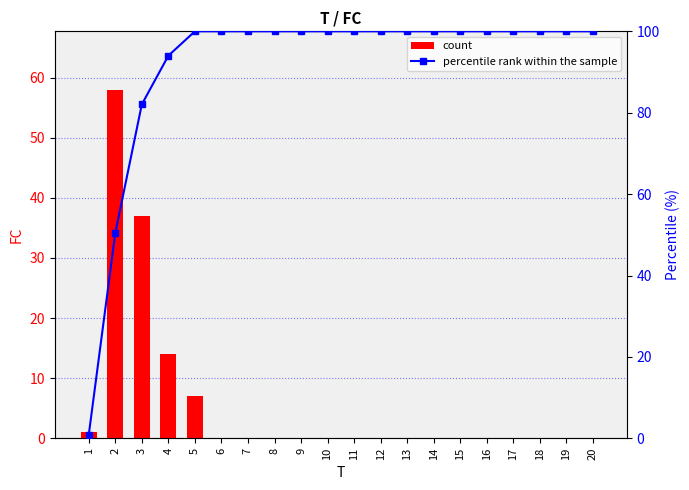

Is the value of count at 10 greater than the value of percentile rank within the sample at 8?

No